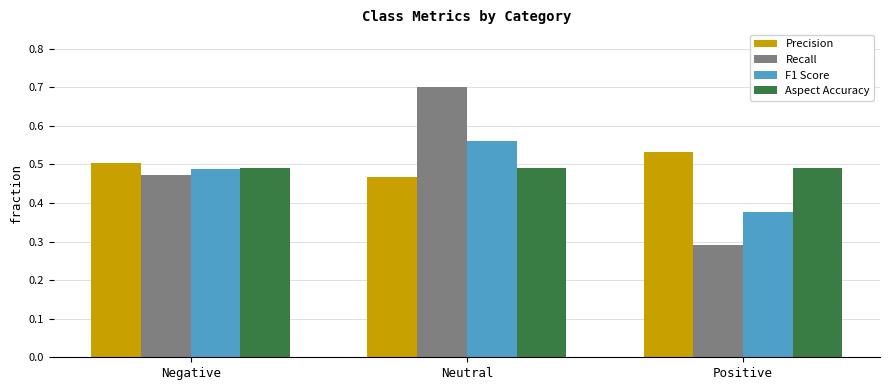

What position from the right is Neutral?

2